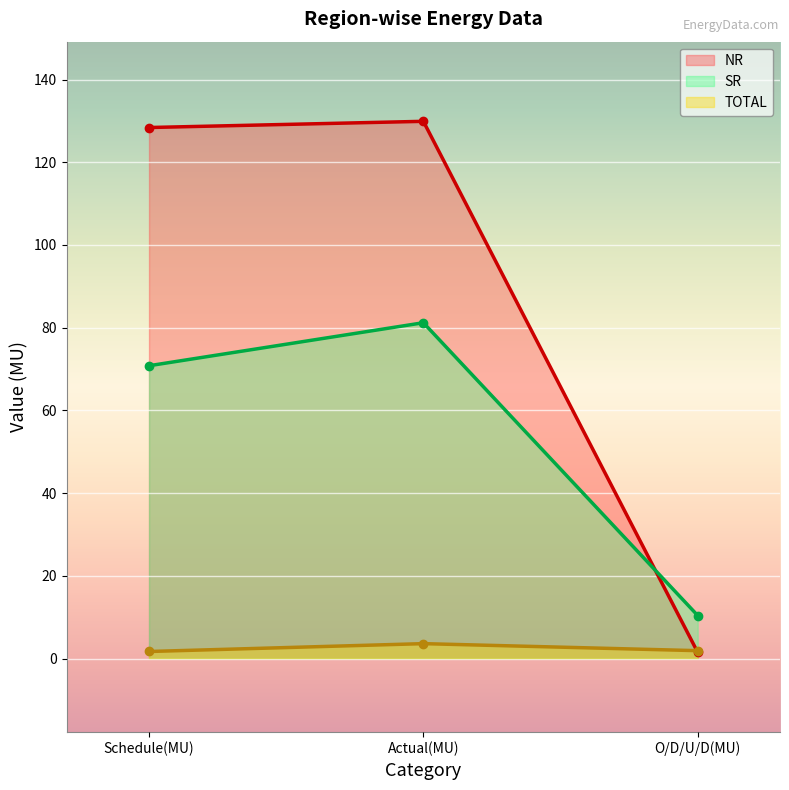

What is the difference between the highest and lowest values at Schedule(MU)?

126.7